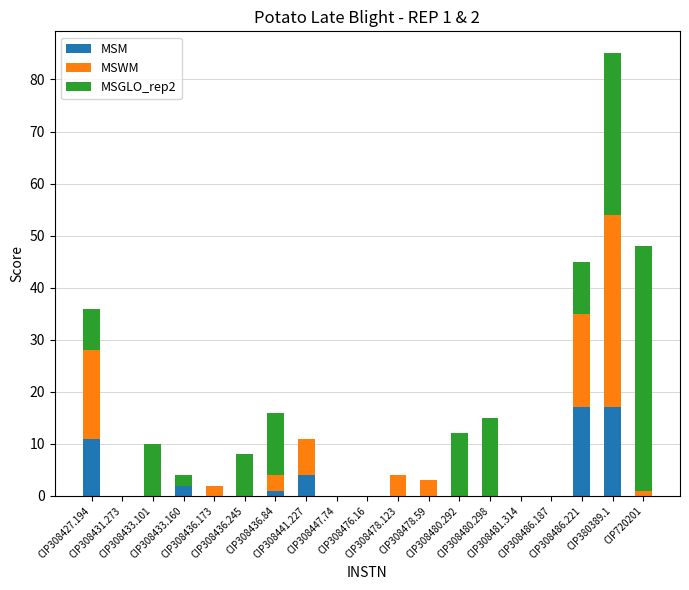

How many data points does each series have?

19